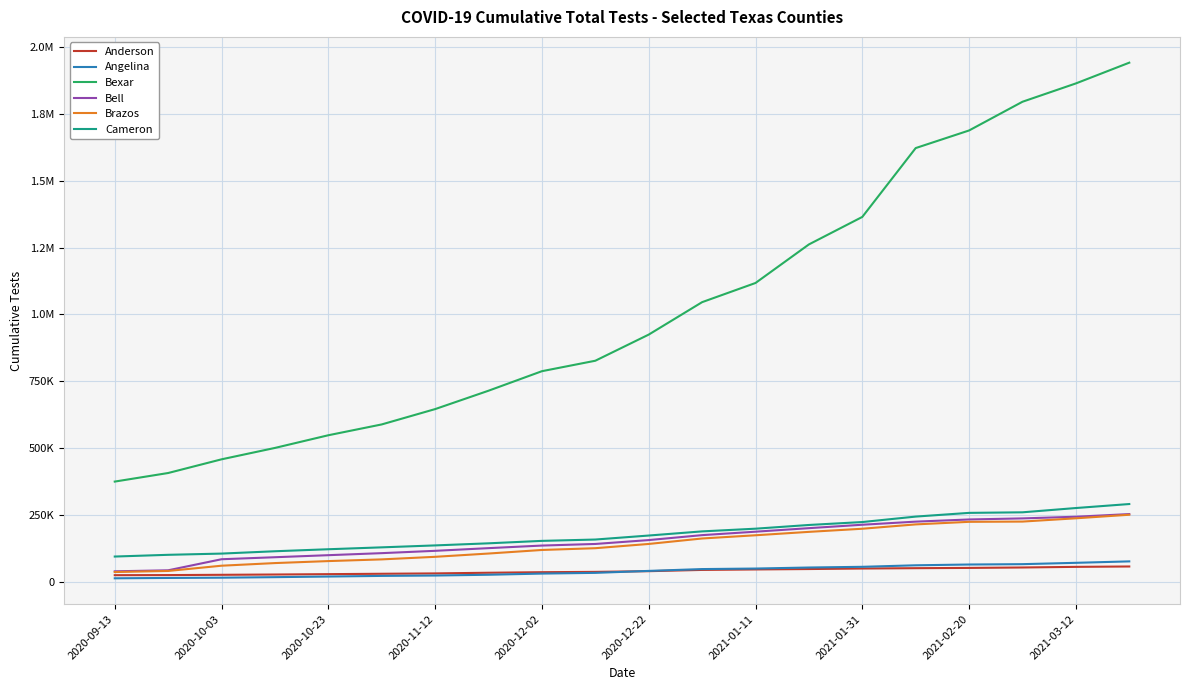

What are all the series names shown in the legend?

Anderson, Angelina, Bexar, Bell, Brazos, Cameron